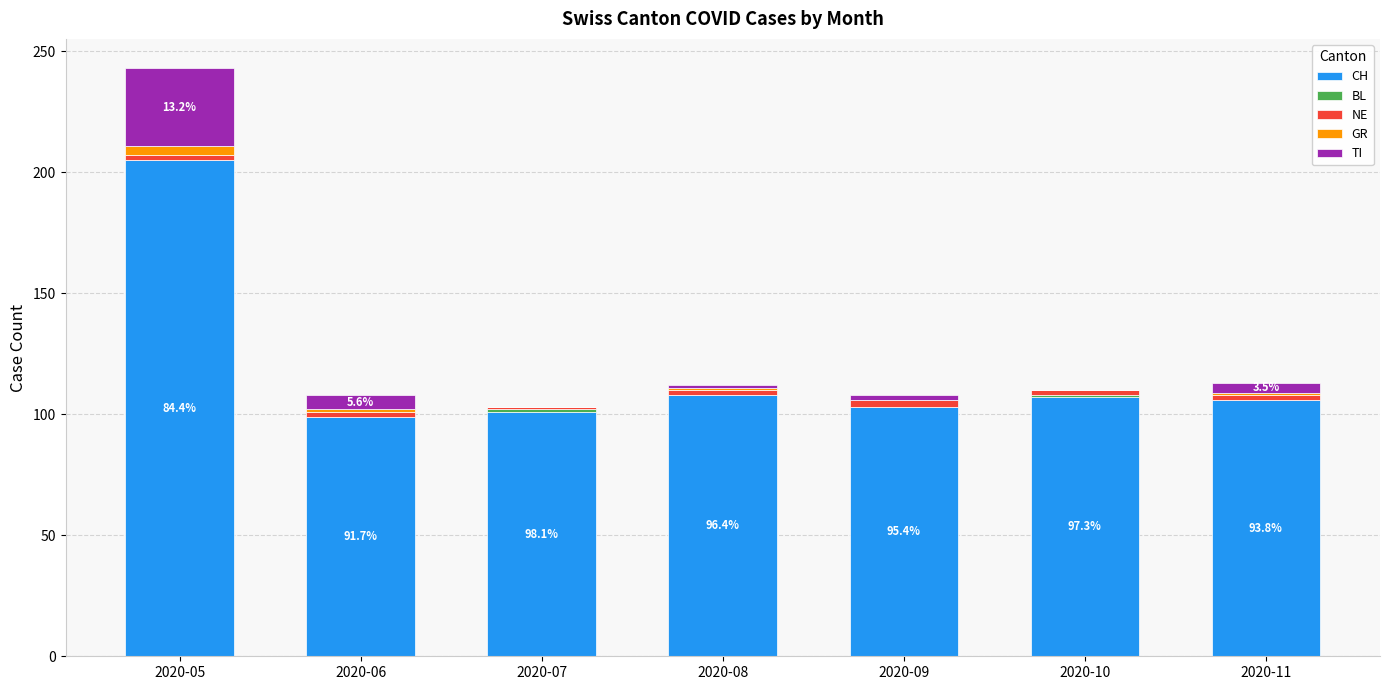

At which category is the sum across all series the highest?

2020-05